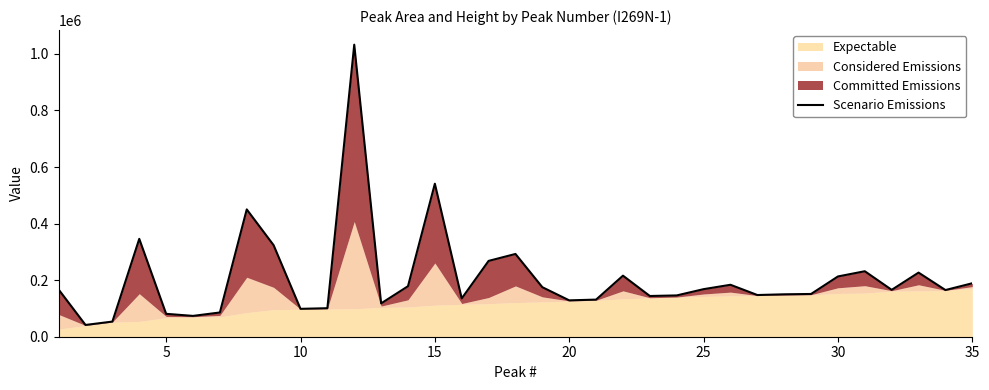

What is the value of the 32nd point from the left?

165710.0